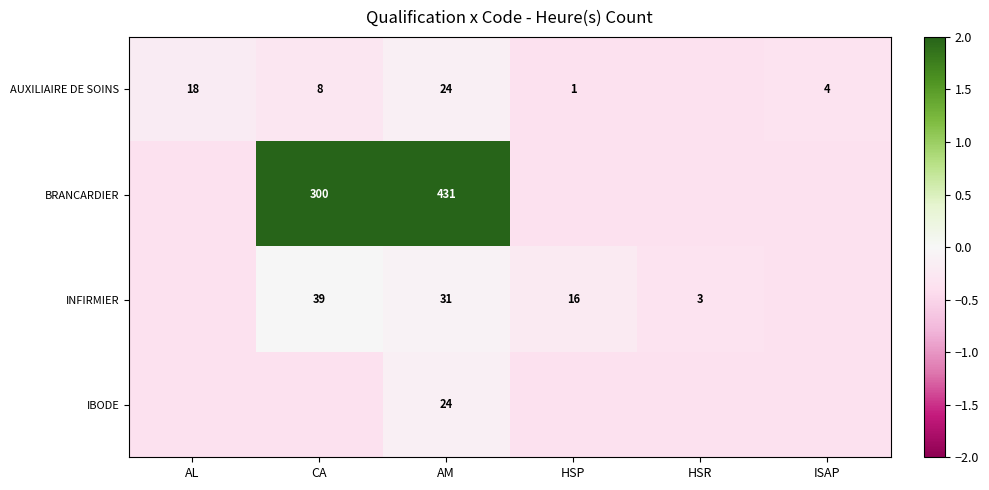

Is the value of AUXILIAIRE DE SOINS at ISAP greater than the value of INFIRMIER at HSP?

No